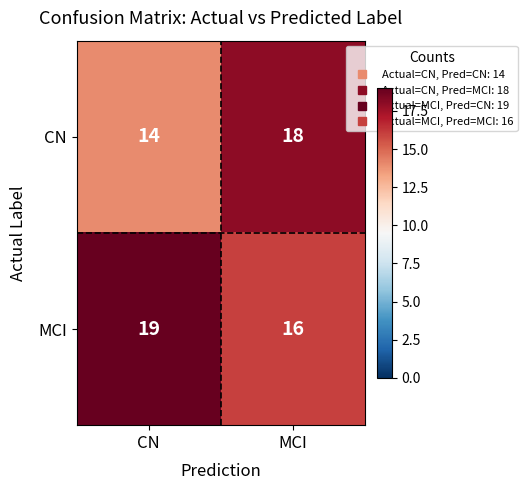

At MCI, list the series in order from smallest to largest.

MCI, CN